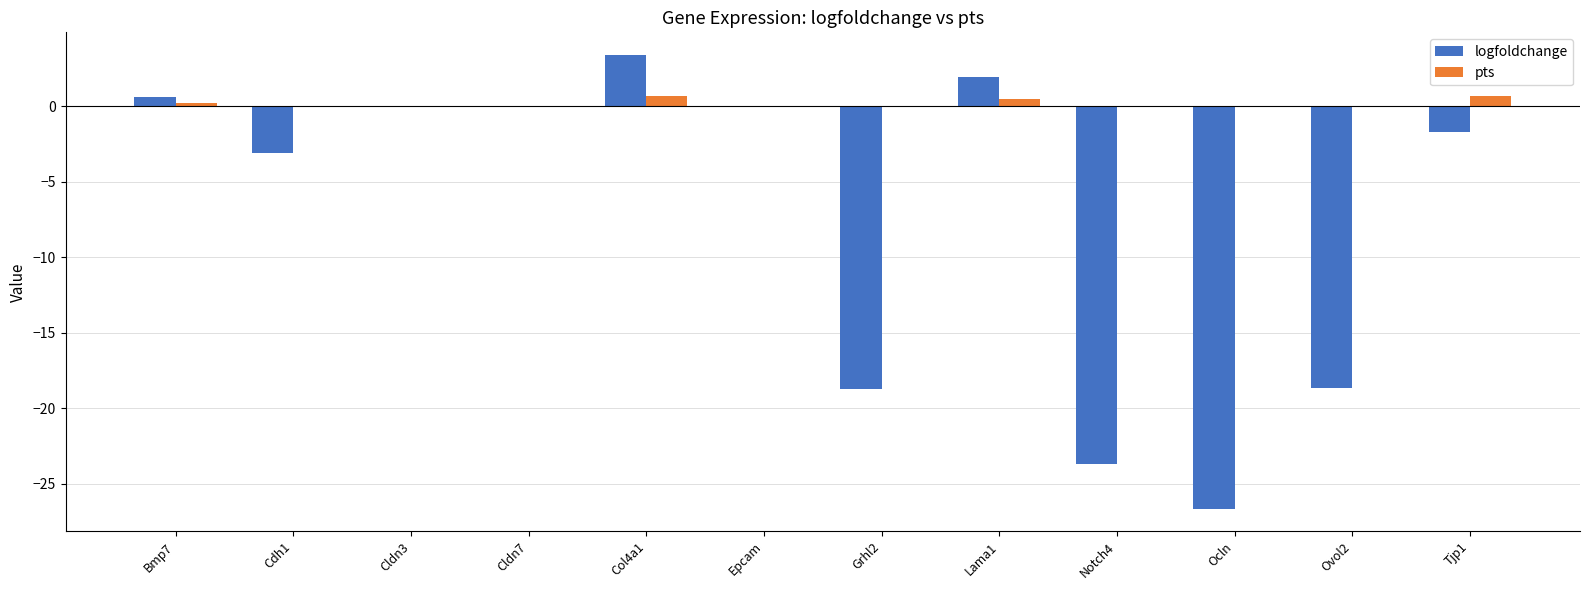

What is the sum of all pts values?

2.1